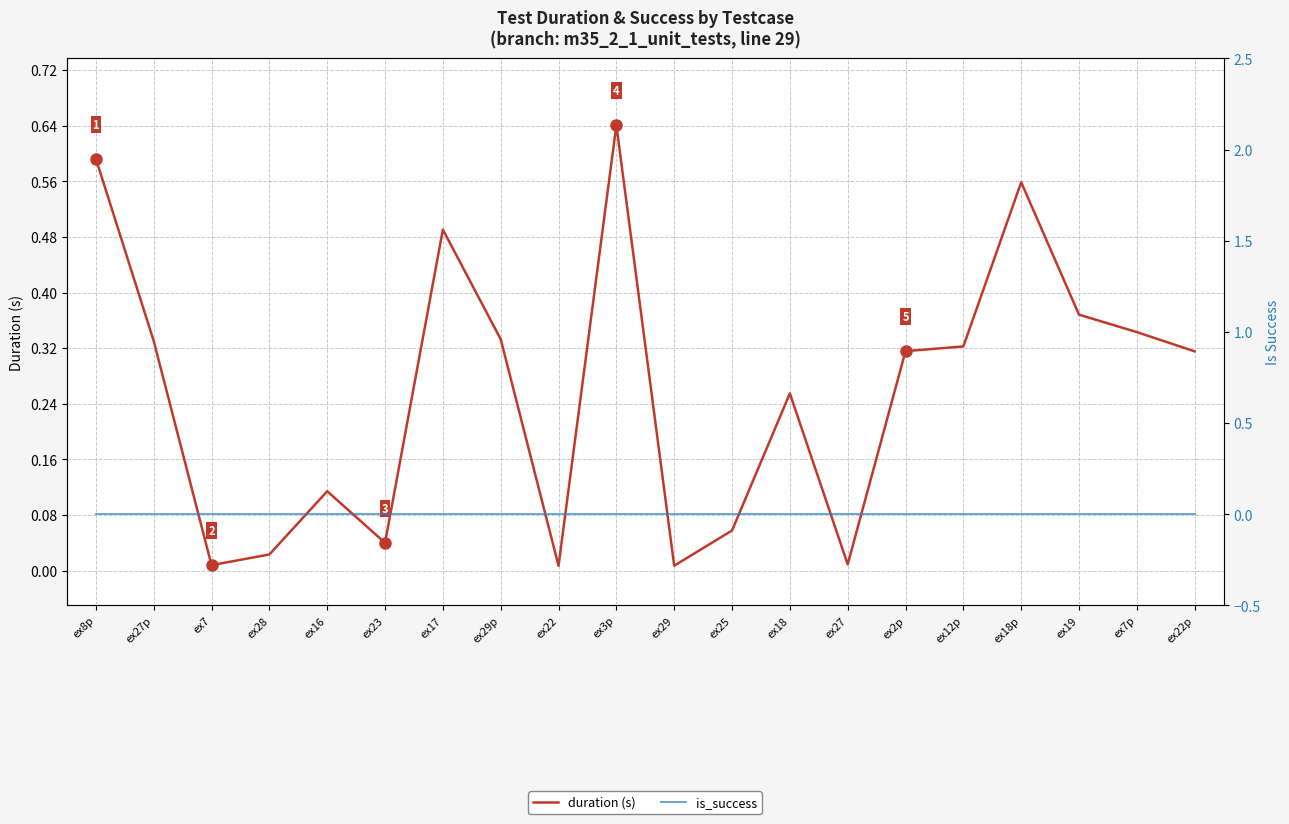

Rank the series at ex22p from highest to lowest value.

duration (s), is_success